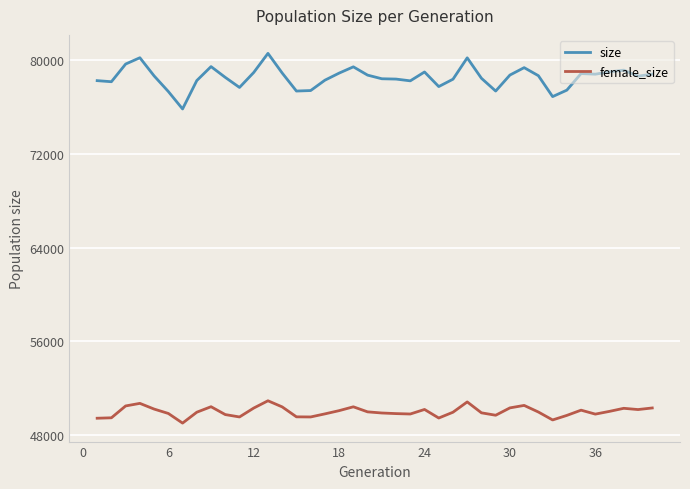

List the series in order of their overall mean, lowest first.

female_size, size